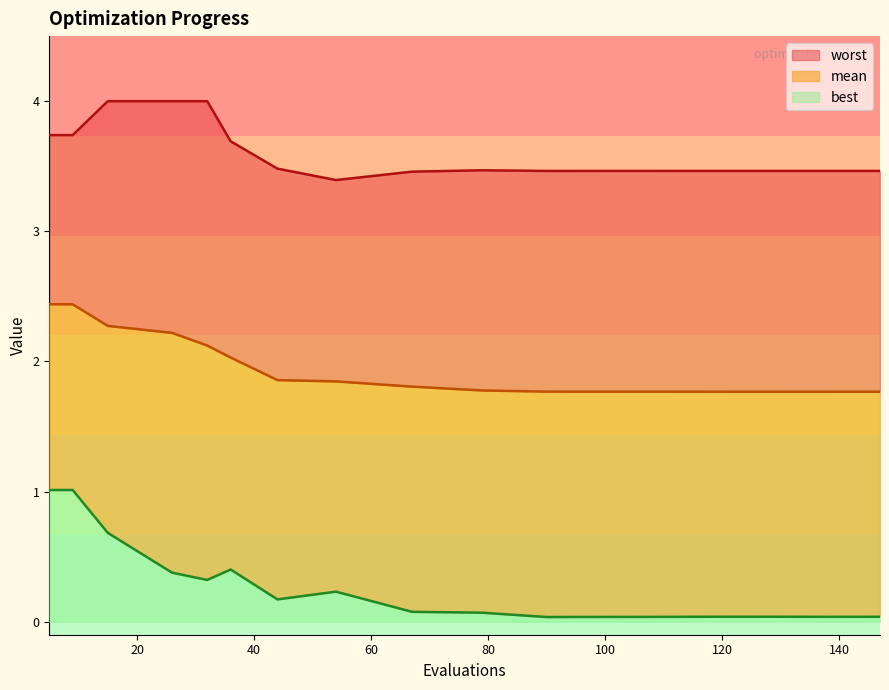

What is the highest value of the worst series?

4.0